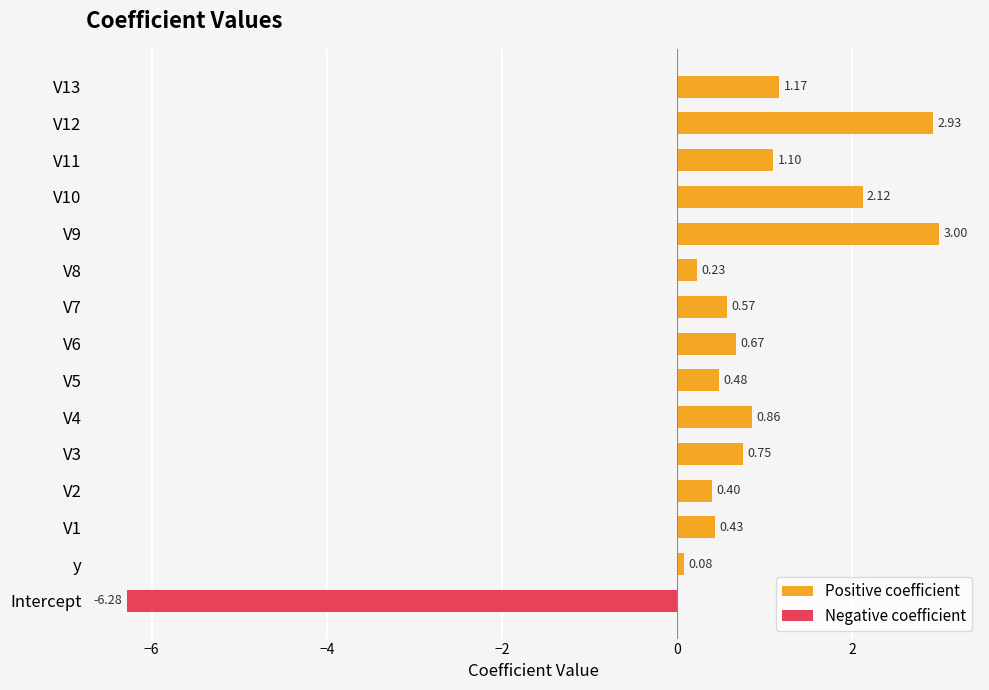

What is the average value of the Positive coefficient series?

1.1